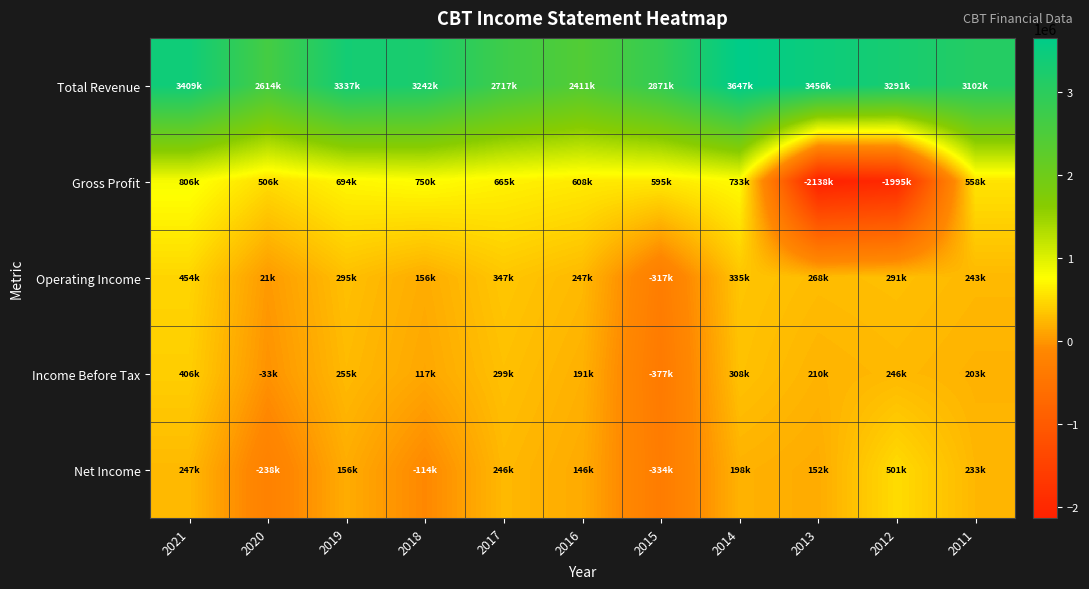

What is the total value across all series at 2013?

1948000